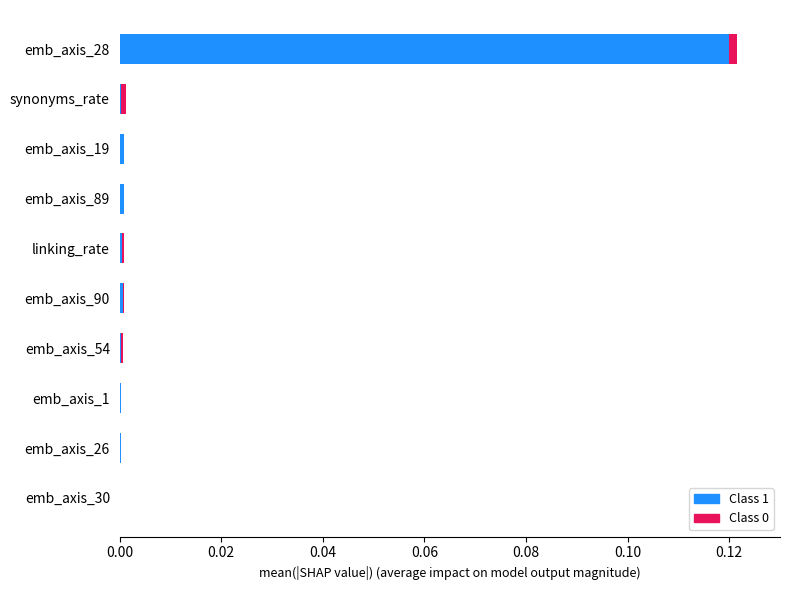

The value of Class 1 at emb_axis_54 is 0.0. True or false?

True